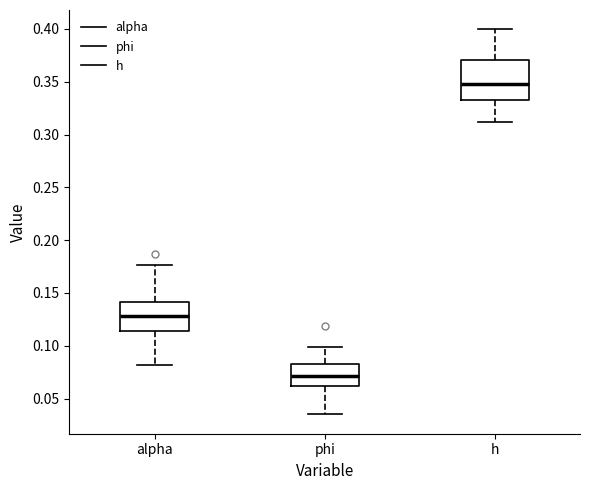

Where does the median line of the box for alpha sit on the y-axis? The values are not printed on the chart, so give them approximately, as read against the axis.

0.130